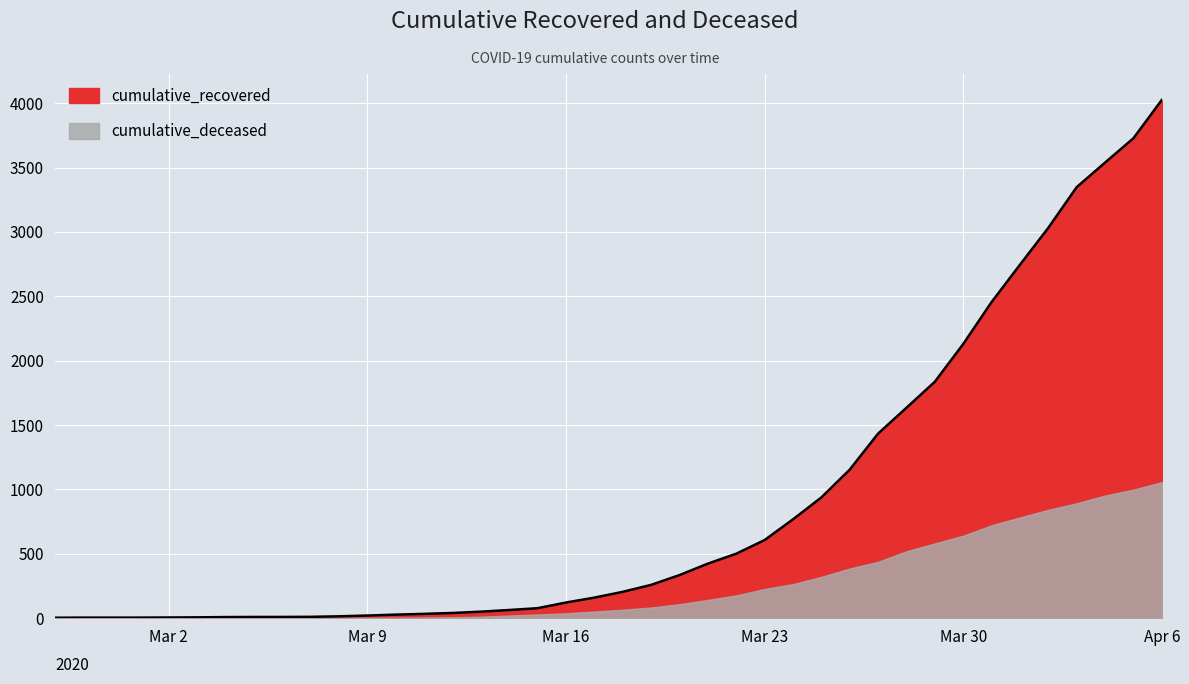

True or false: there are more than 0 points higher than both neighbors.

False